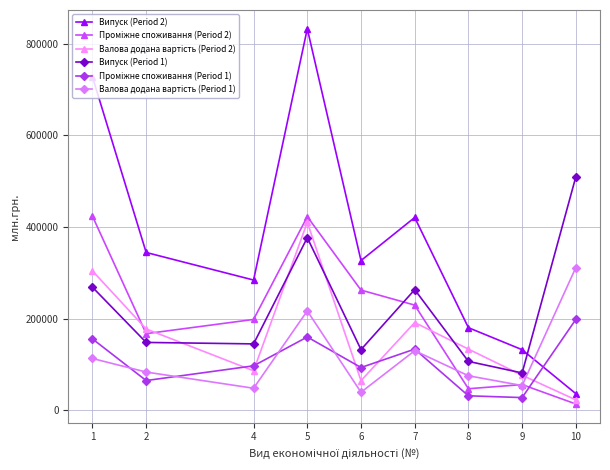

What is the total value across all series at 8?

572984